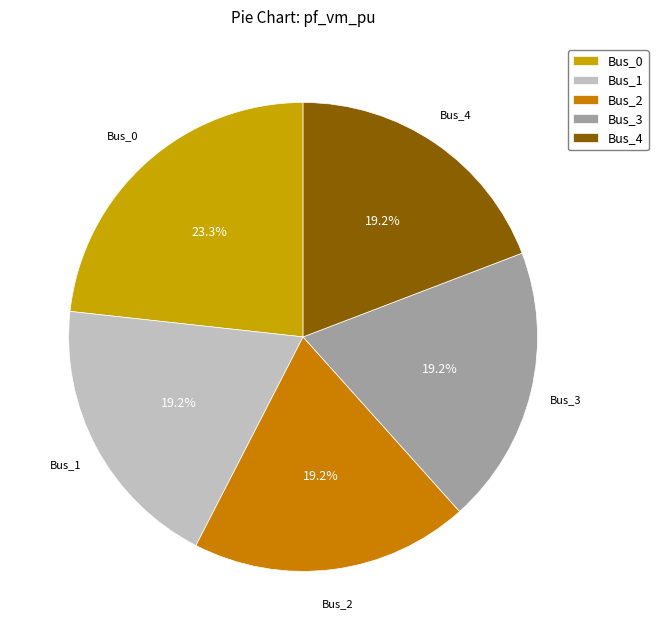

Count the number of slices in the pie.

5